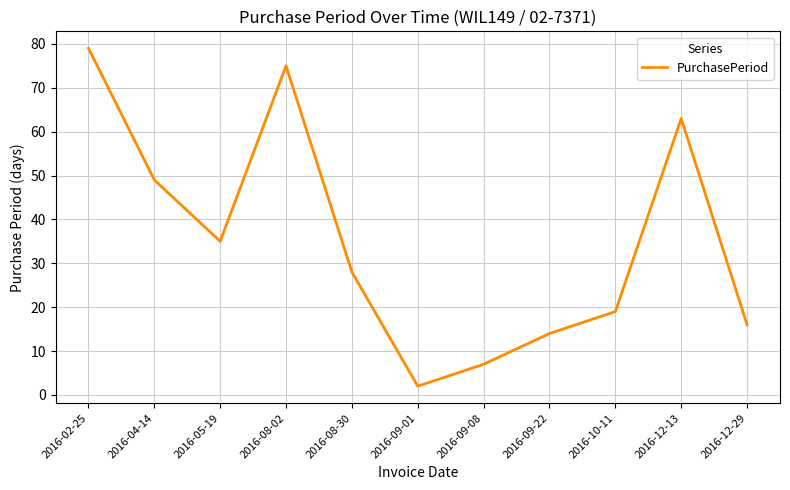

How many interior local peaks (higher than both neighbors) does the data have?

2